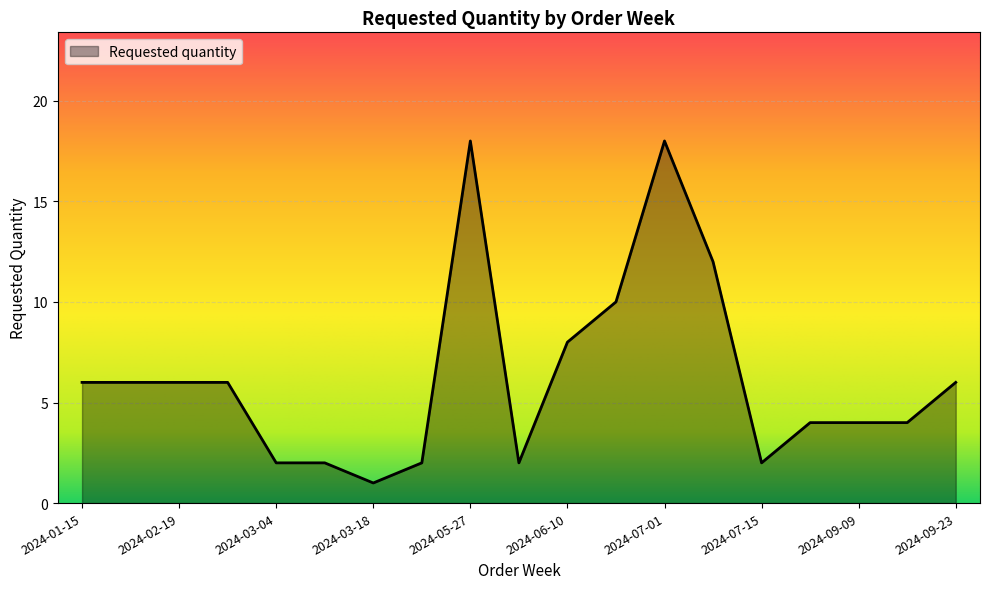

How many lines are shown in the chart?

1